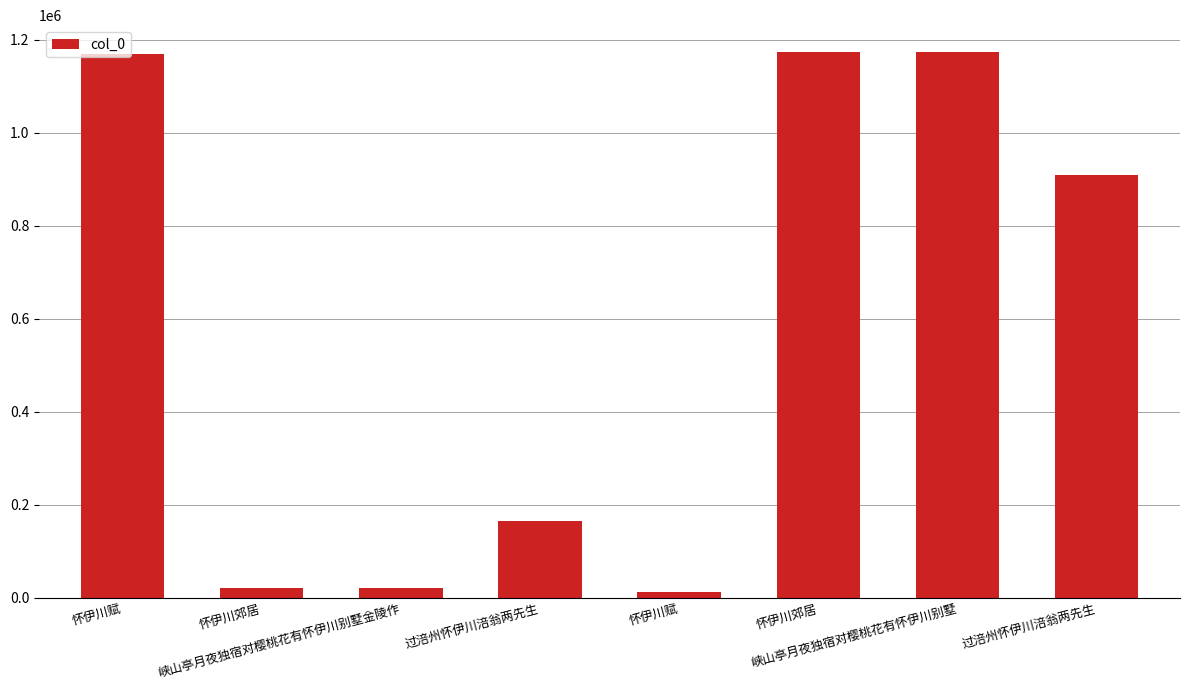

What is the maximum value shown in the chart?

1172410